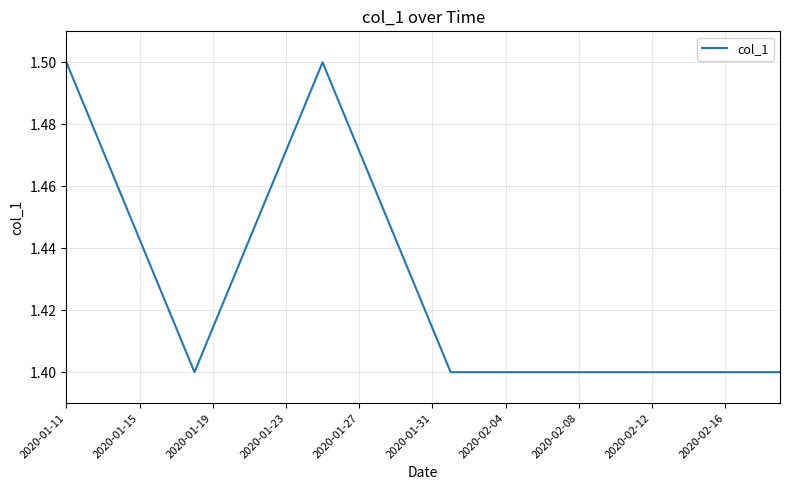

What is the average value?

1.4